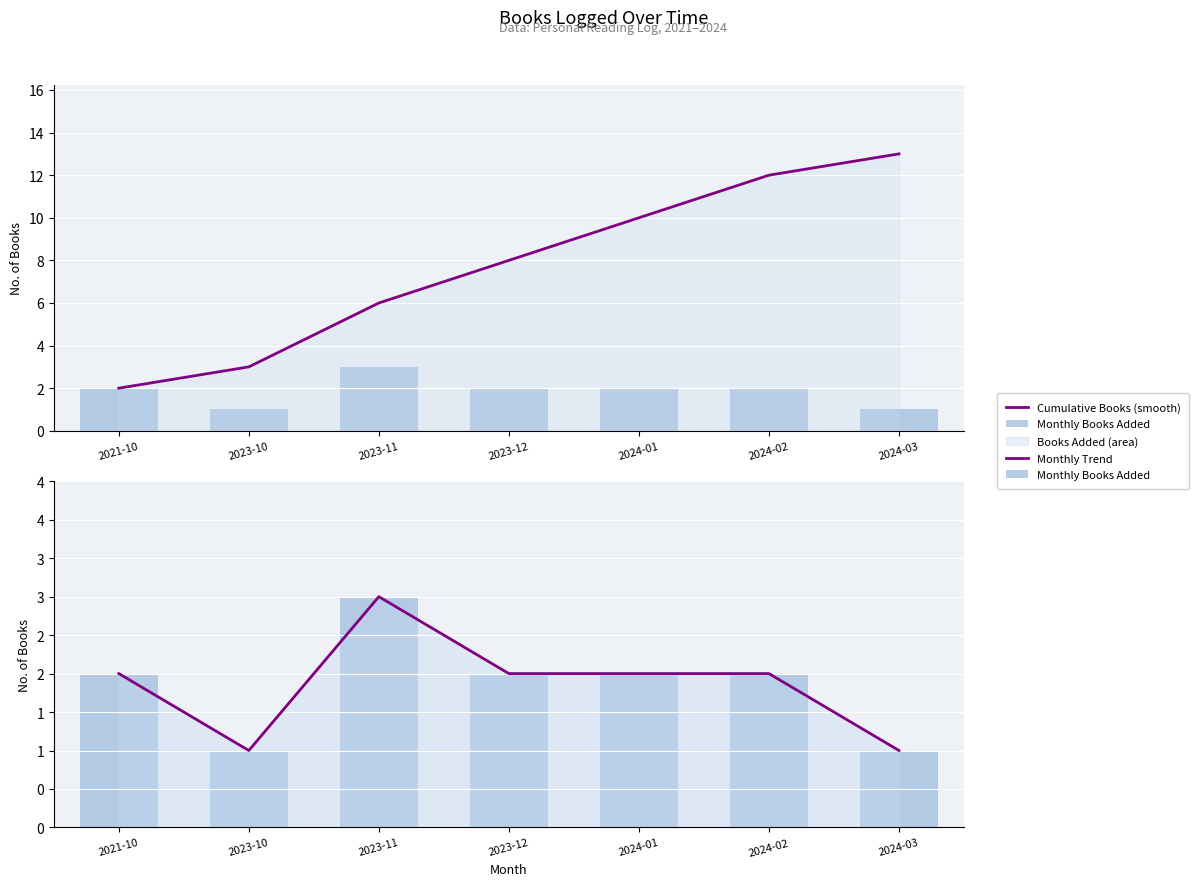

What is the label of the 7th bar from the right?

2021-10